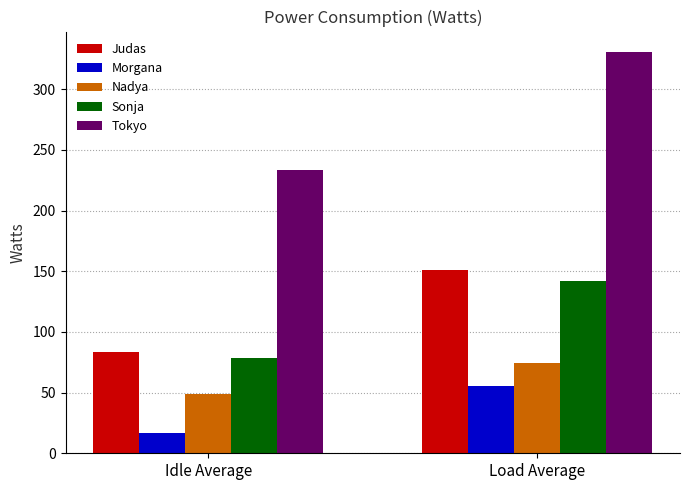

Count the number of categories in the chart.

2